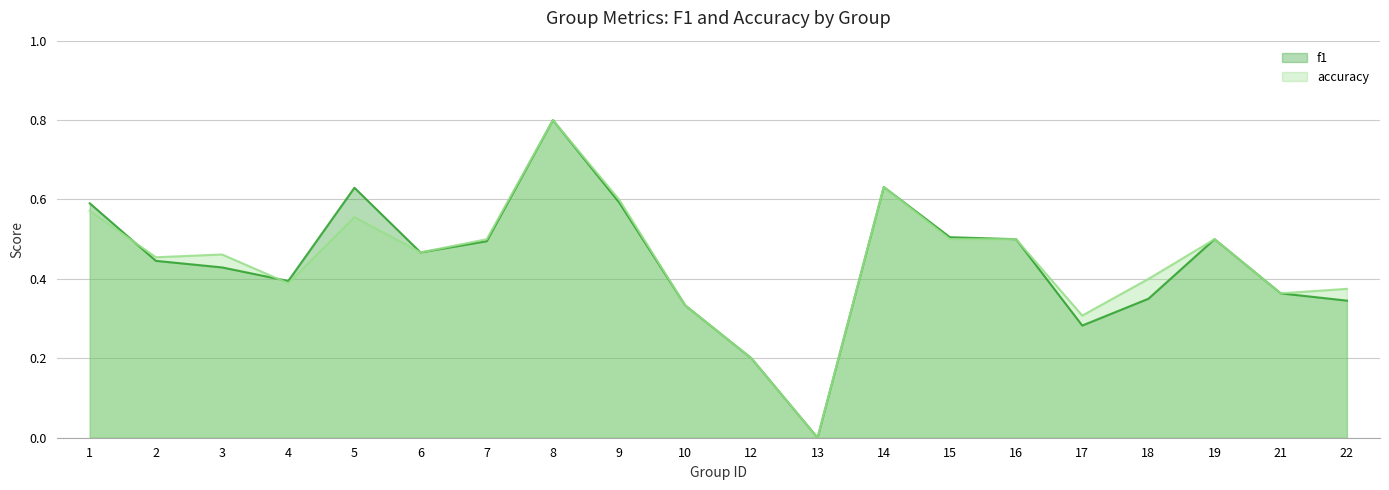

List the series in order of their peak value, highest first.

f1, accuracy